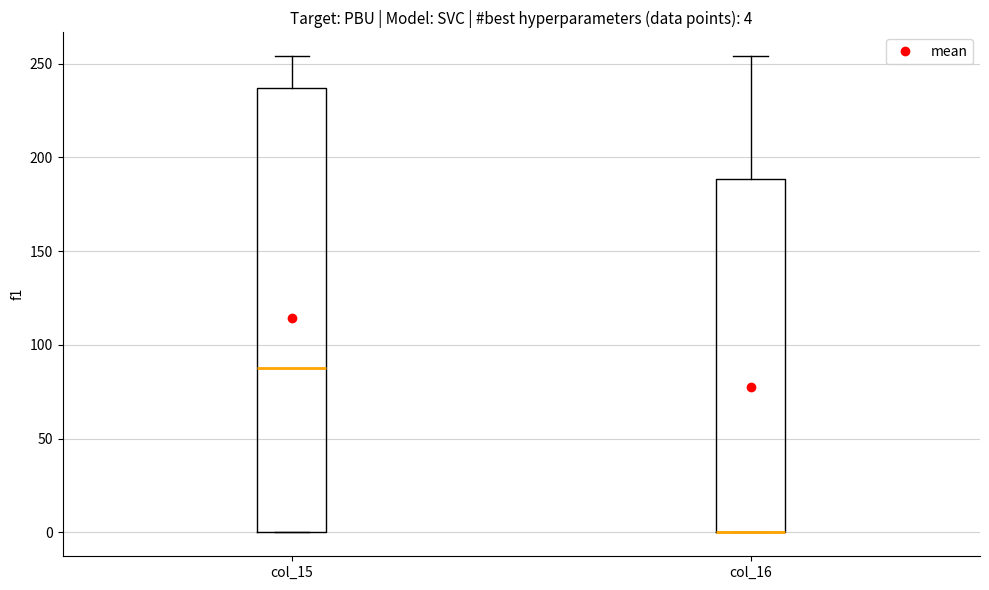

Comparing the boxes themselves (not the whiskers), which one is the tallest?

col_15